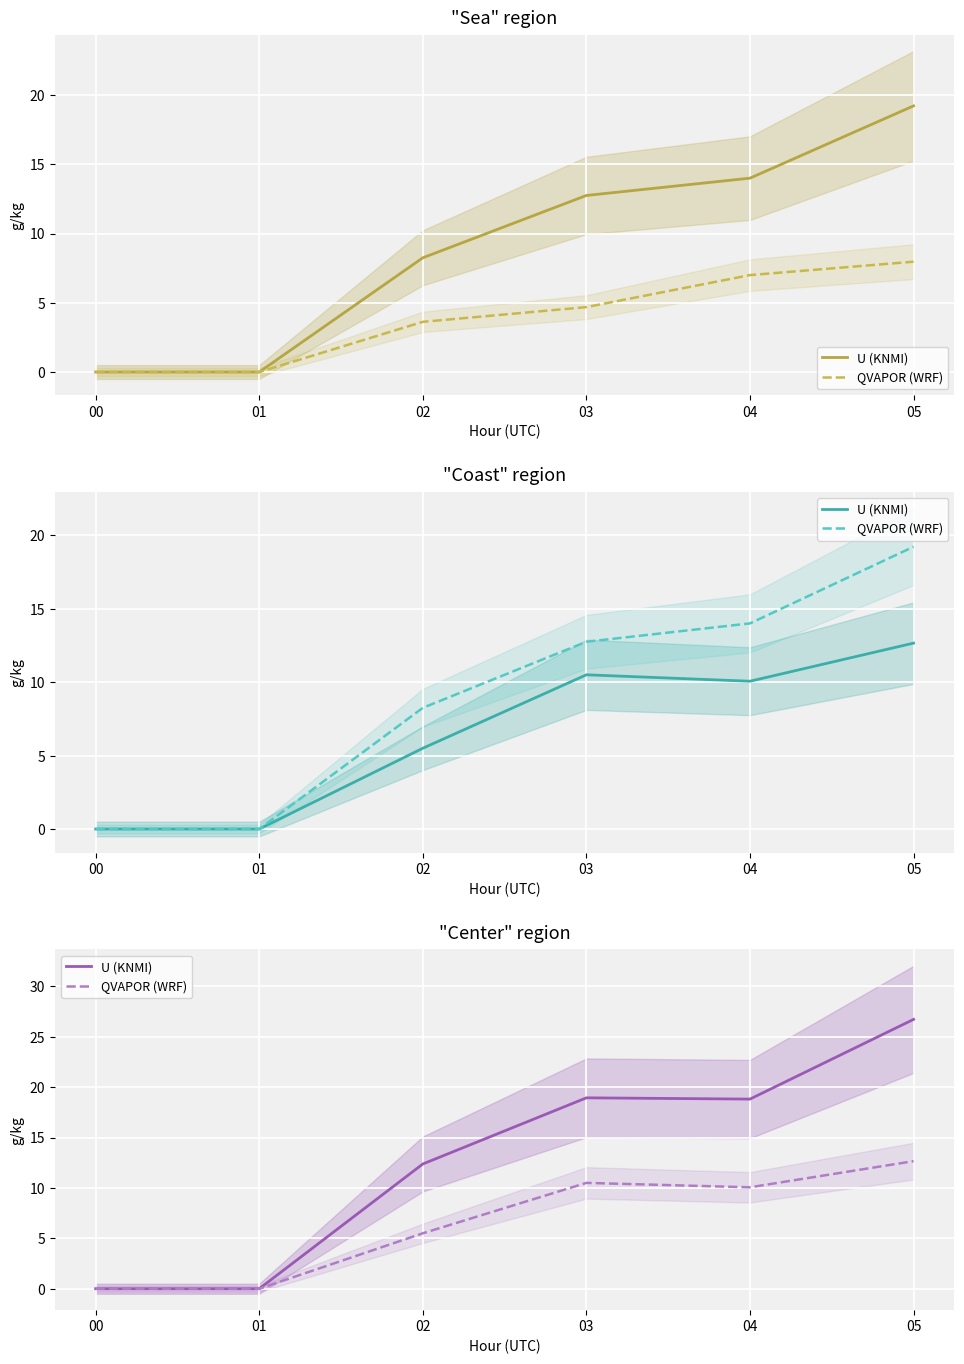

What is the value of the U (KNMI) point at the 5th from the left?

18.8